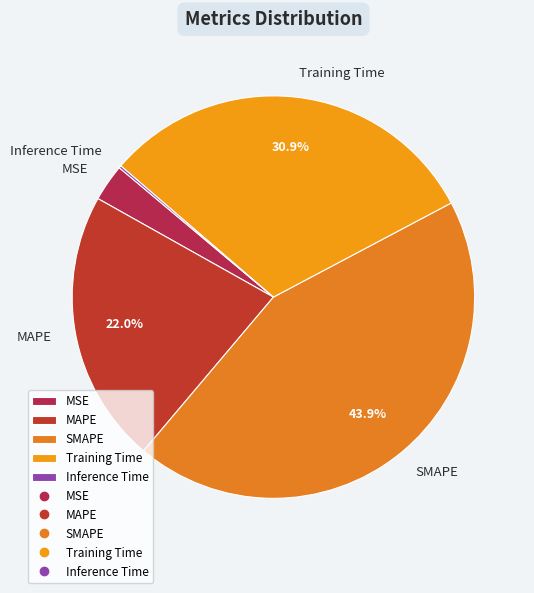

Which category has the biggest portion of the pie?

SMAPE